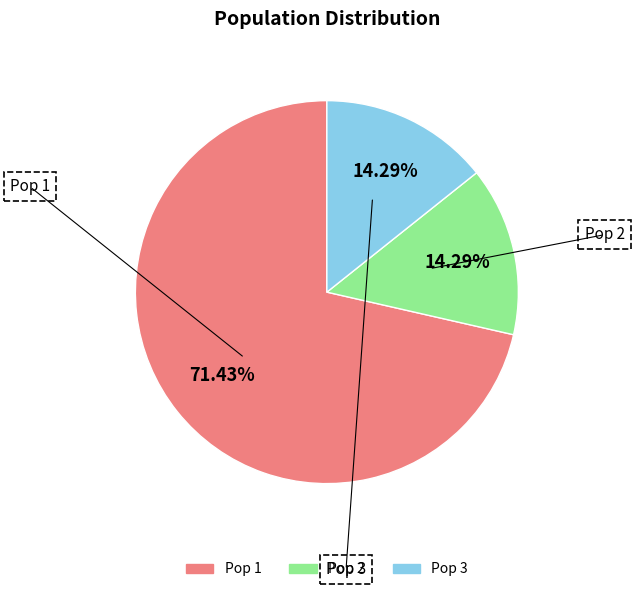

How many segments does this pie chart have?

3